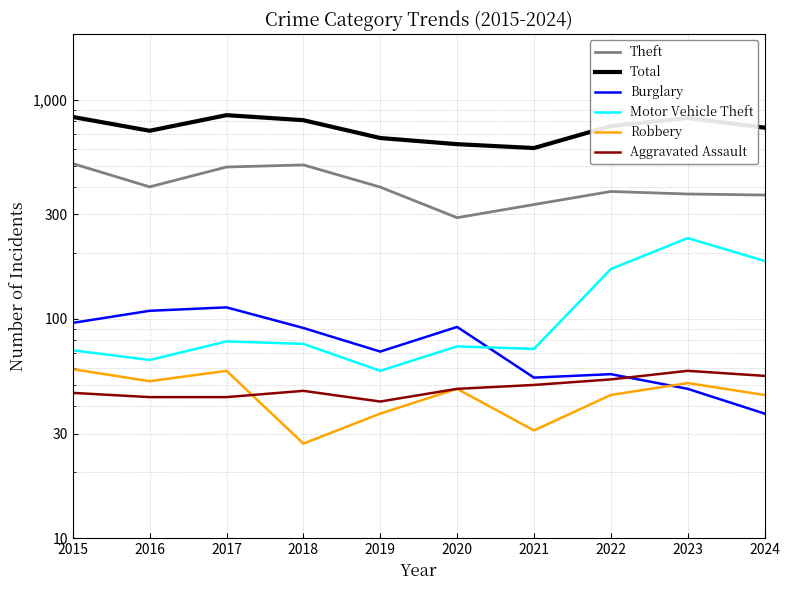

Where is the first local maximum for Theft?

2018